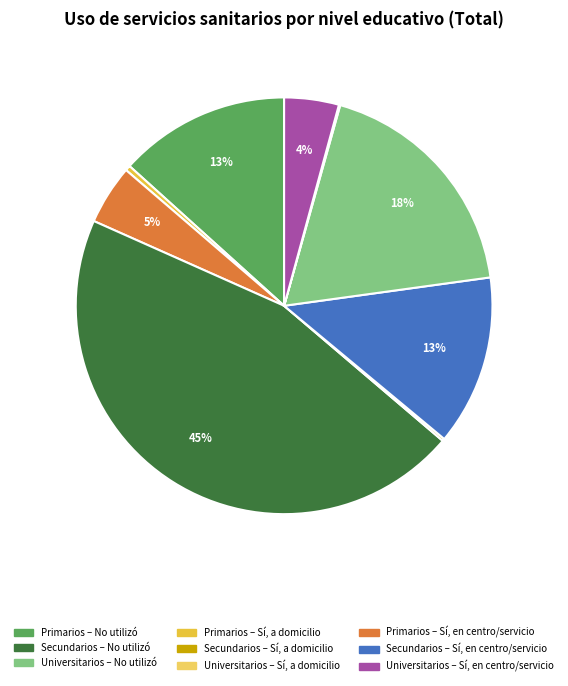

Is there a majority slice in this chart?

No